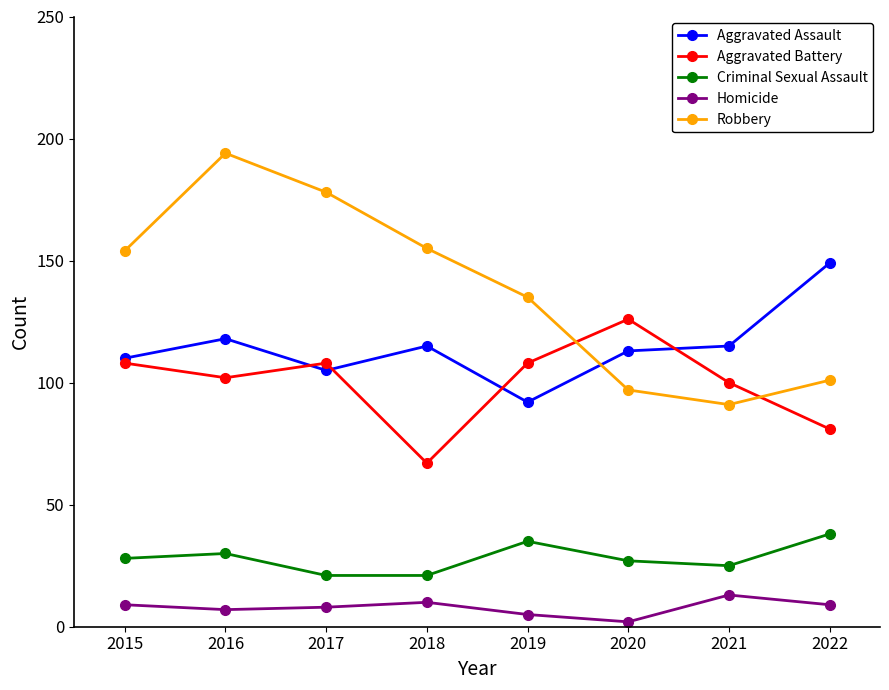

True or false: Criminal Sexual Assault and Robbery cross at least once.

False